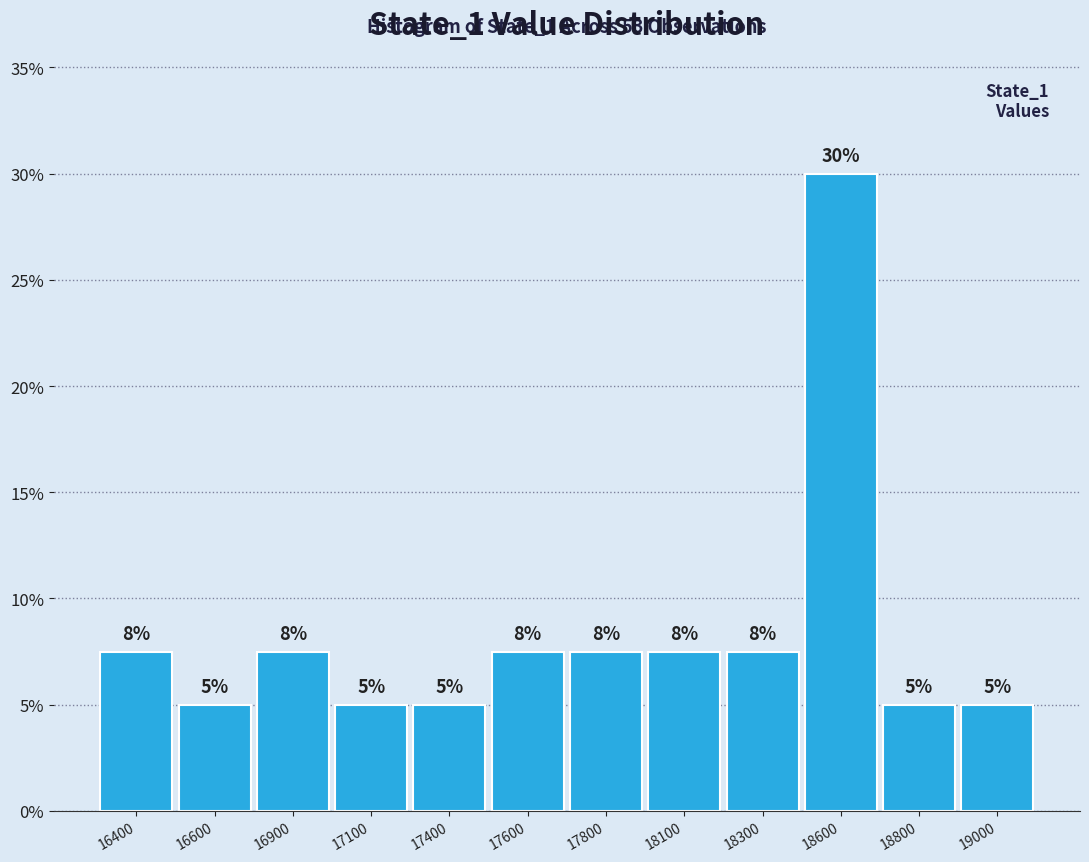

At which label does the data first exceed 7?

16400